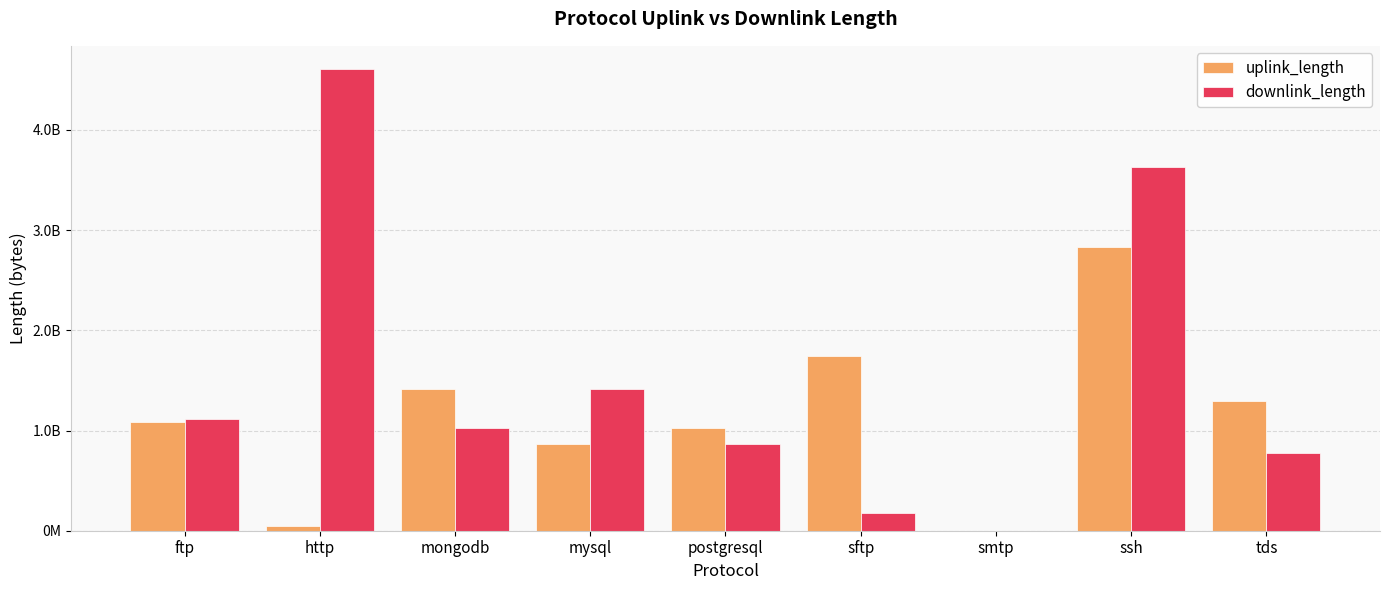

Does the chart contain stacked bars?

No